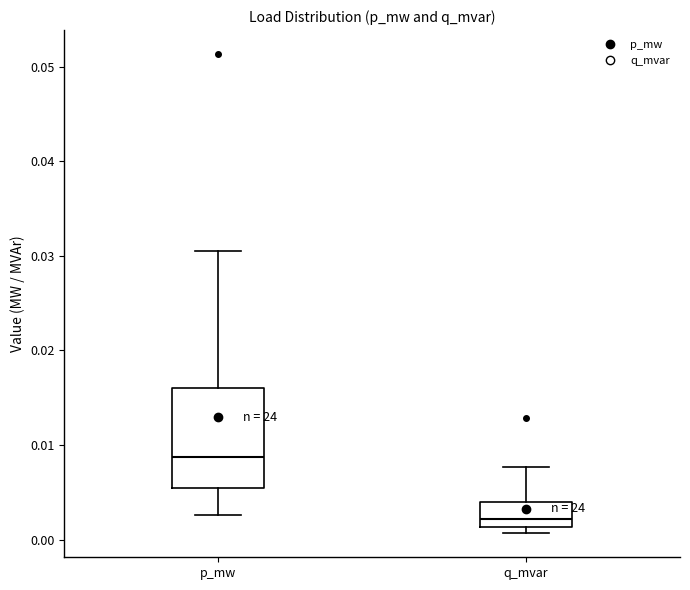

Which box has the lowest median line?

q_mvar